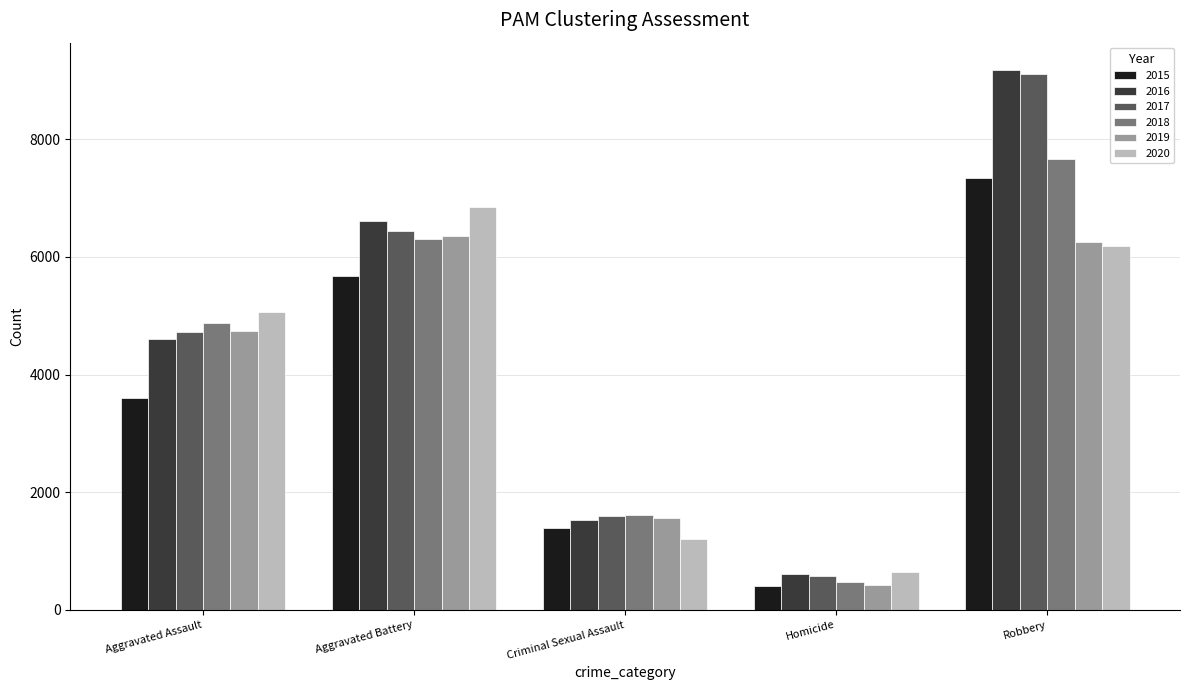

True or false: 2019 has a value of 2635 at Criminal Sexual Assault.

False